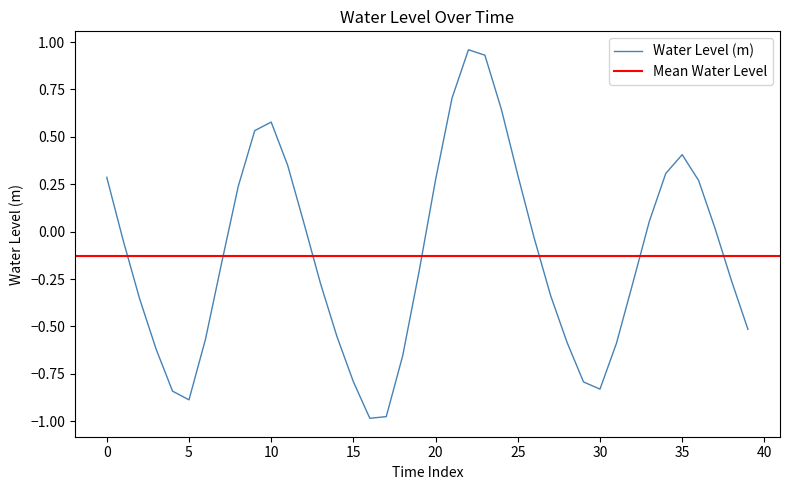

The Water Level (m) series shows -0.9 at 5. True or false?

True